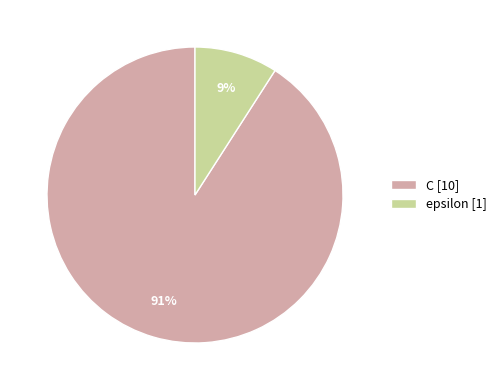

How many segments does this pie chart have?

2